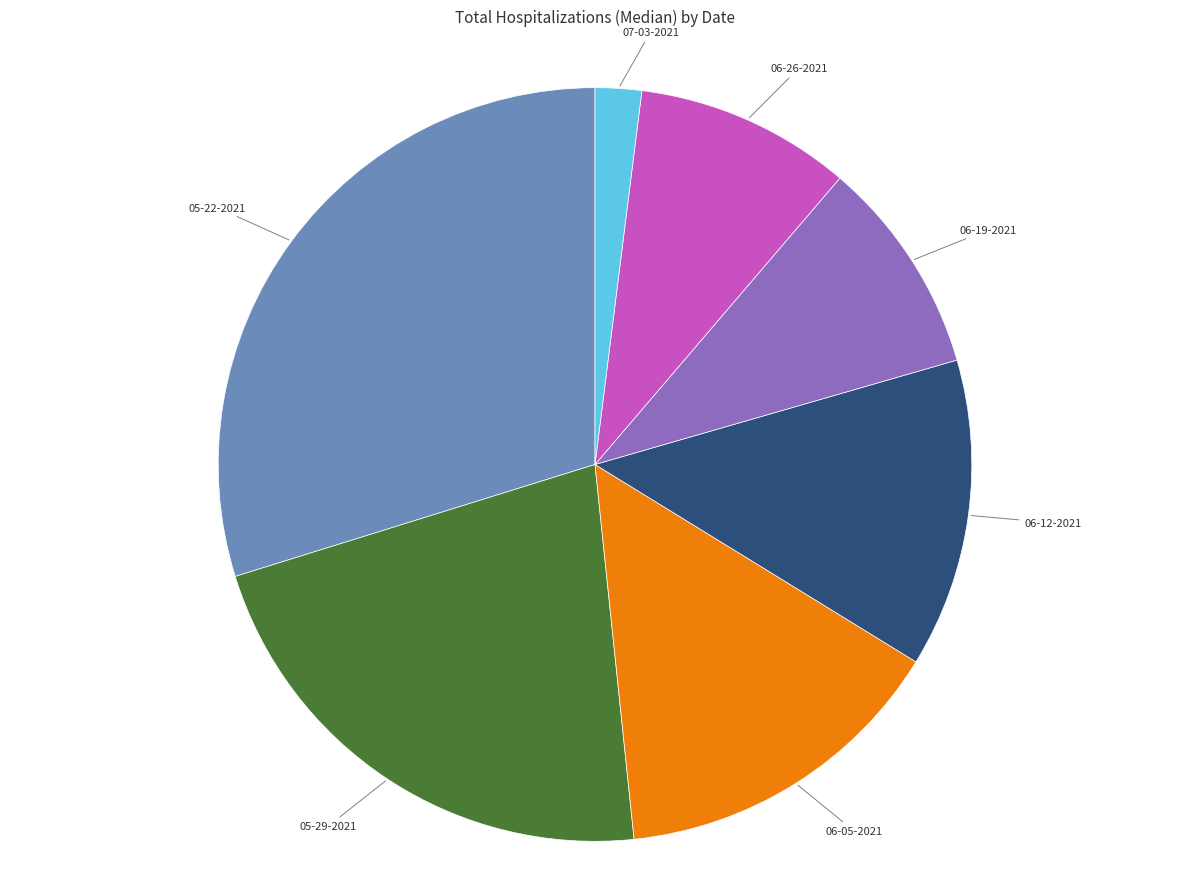

Is there any slice that represents more than half of the pie?

No